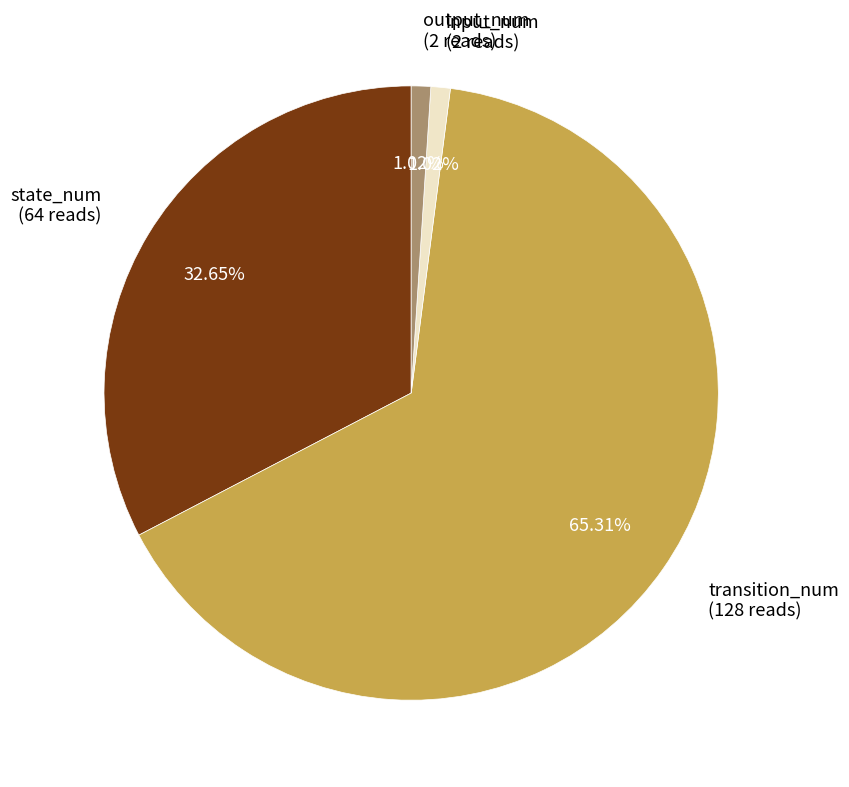

What is the ratio of the value at state_num to the value at output_num?

32.0